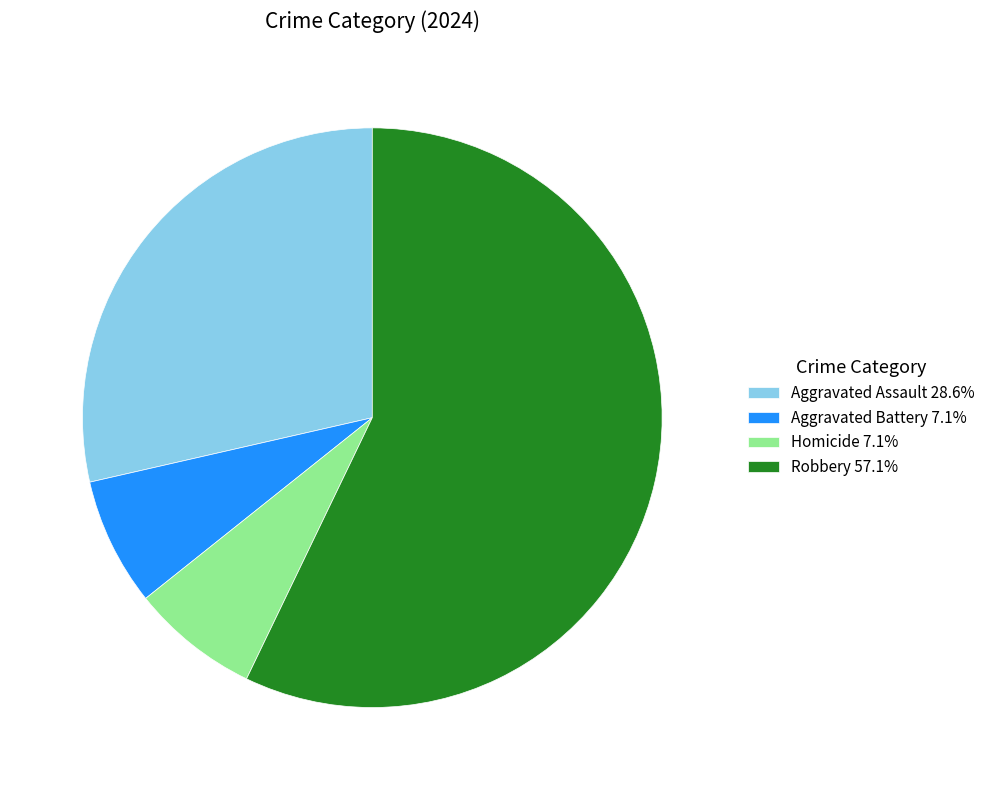

The Robbery slice represents 64% of the pie. True or false?

False